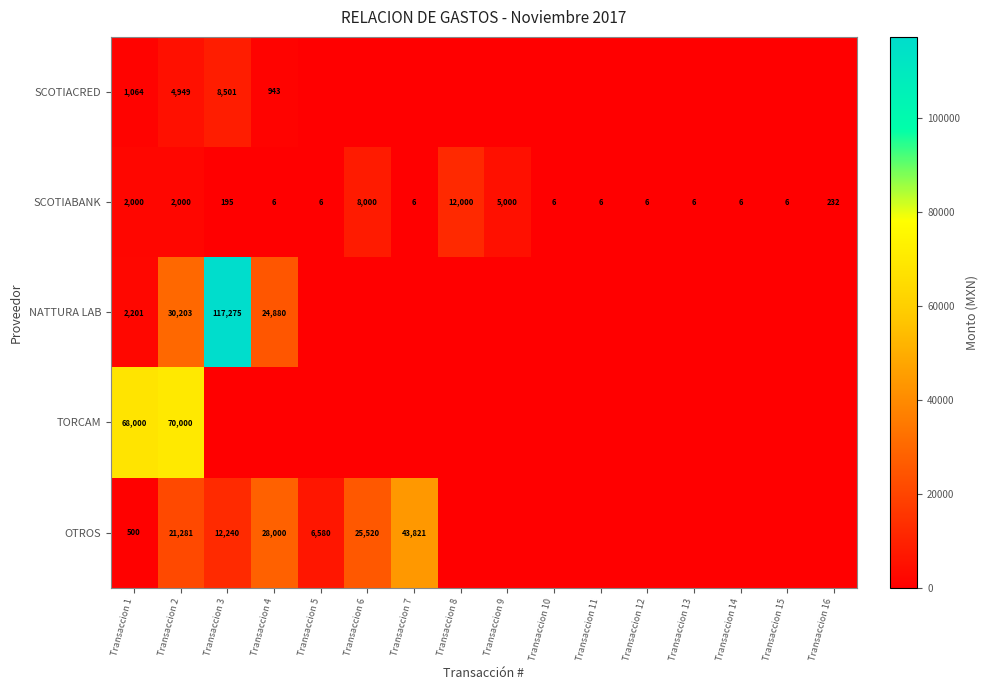

At which label is SCOTIABANK closest to 6003?

Transaccion 9